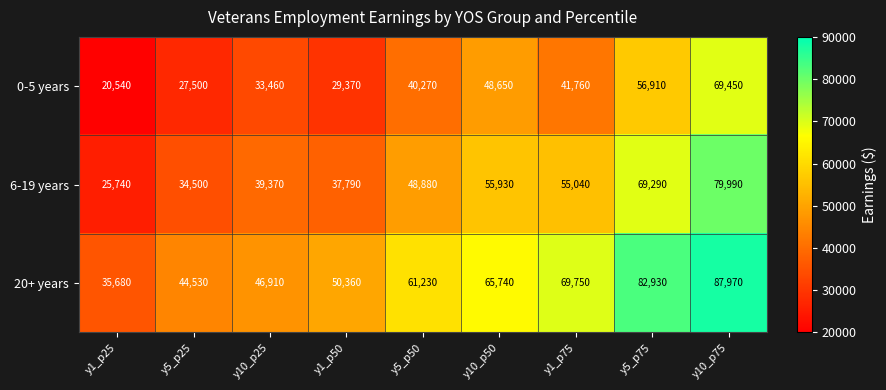

Reading right to left, list all the values displayed in this chart.

0-5 years: y10_p75=69450	y5_p75=56910	y1_p75=41760	y10_p50=48650	y5_p50=40270	y1_p50=29370	y10_p25=33460	y5_p25=27500	y1_p25=20540
6-19 years: y10_p75=79990	y5_p75=69290	y1_p75=55040	y10_p50=55930	y5_p50=48880	y1_p50=37790	y10_p25=39370	y5_p25=34500	y1_p25=25740
20+ years: y10_p75=87970	y5_p75=82930	y1_p75=69750	y10_p50=65740	y5_p50=61230	y1_p50=50360	y10_p25=46910	y5_p25=44530	y1_p25=35680